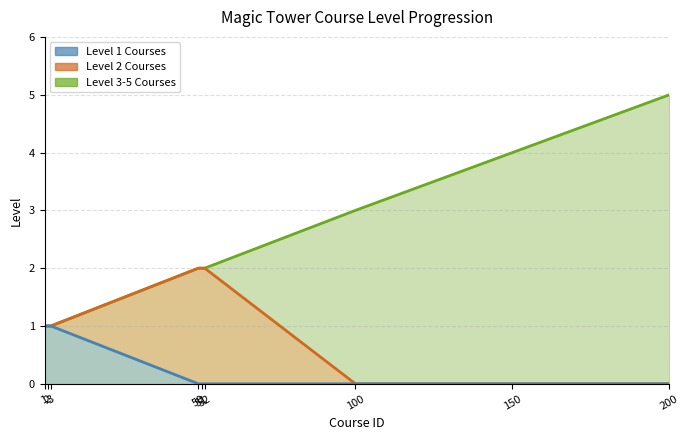

Which category has the lowest value across all series?

50